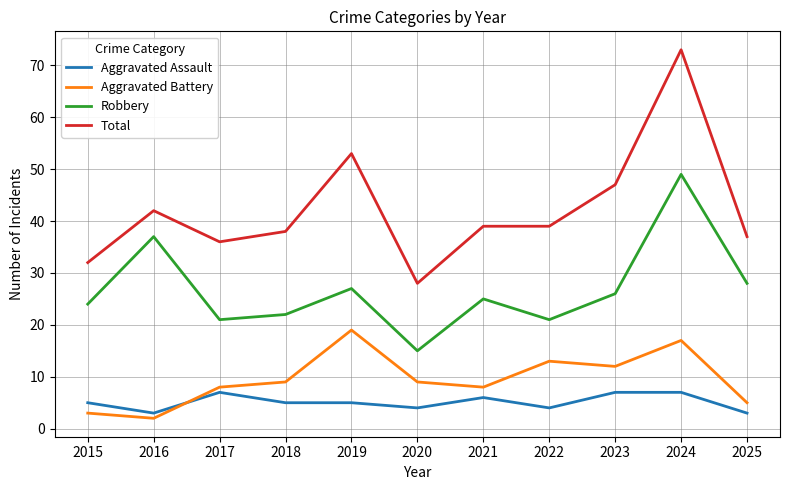

Reading left to right, list all the values displayed in this chart.

Aggravated Assault: 2015=5	2016=3	2017=7	2018=5	2019=5	2020=4	2021=6	2022=4	2023=7	2024=7	2025=3
Aggravated Battery: 2015=3	2016=2	2017=8	2018=9	2019=19	2020=9	2021=8	2022=13	2023=12	2024=17	2025=5
Robbery: 2015=24	2016=37	2017=21	2018=22	2019=27	2020=15	2021=25	2022=21	2023=26	2024=49	2025=28
Total: 2015=32	2016=42	2017=36	2018=38	2019=53	2020=28	2021=39	2022=39	2023=47	2024=73	2025=37